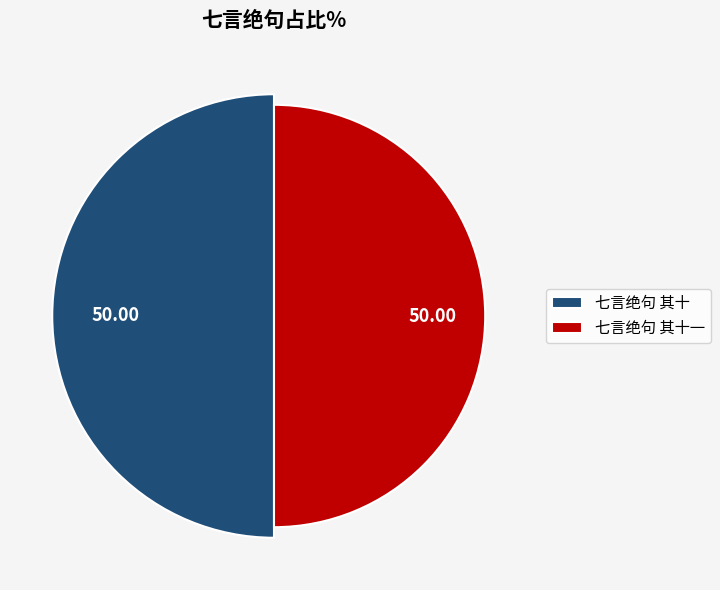

Rank the categories by value from lowest to highest.

七言绝句 其十, 七言绝句 其十一